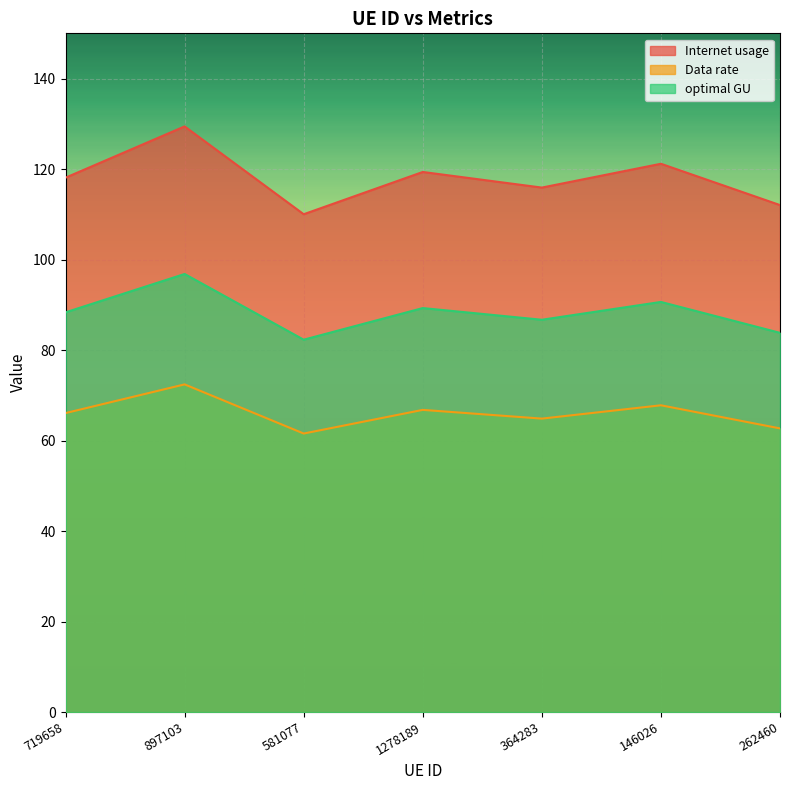

Rank the series at 897103 from highest to lowest value.

Internet usage, optimal GU, Data rate